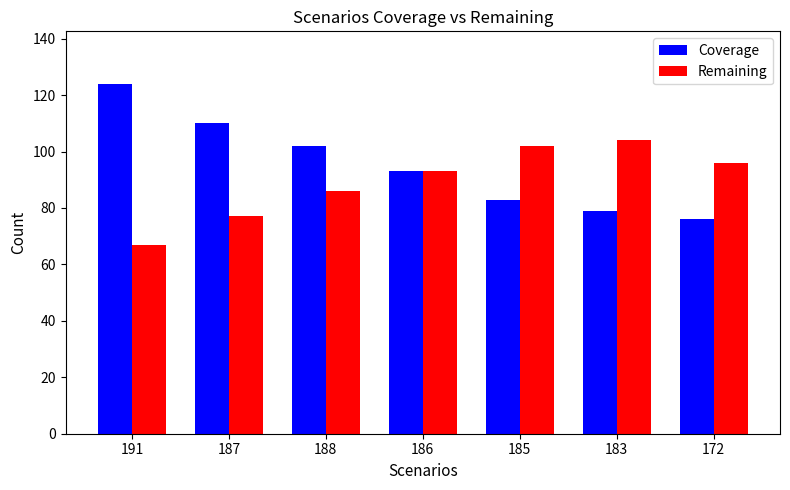

The value of Remaining at 187 is 77. True or false?

True